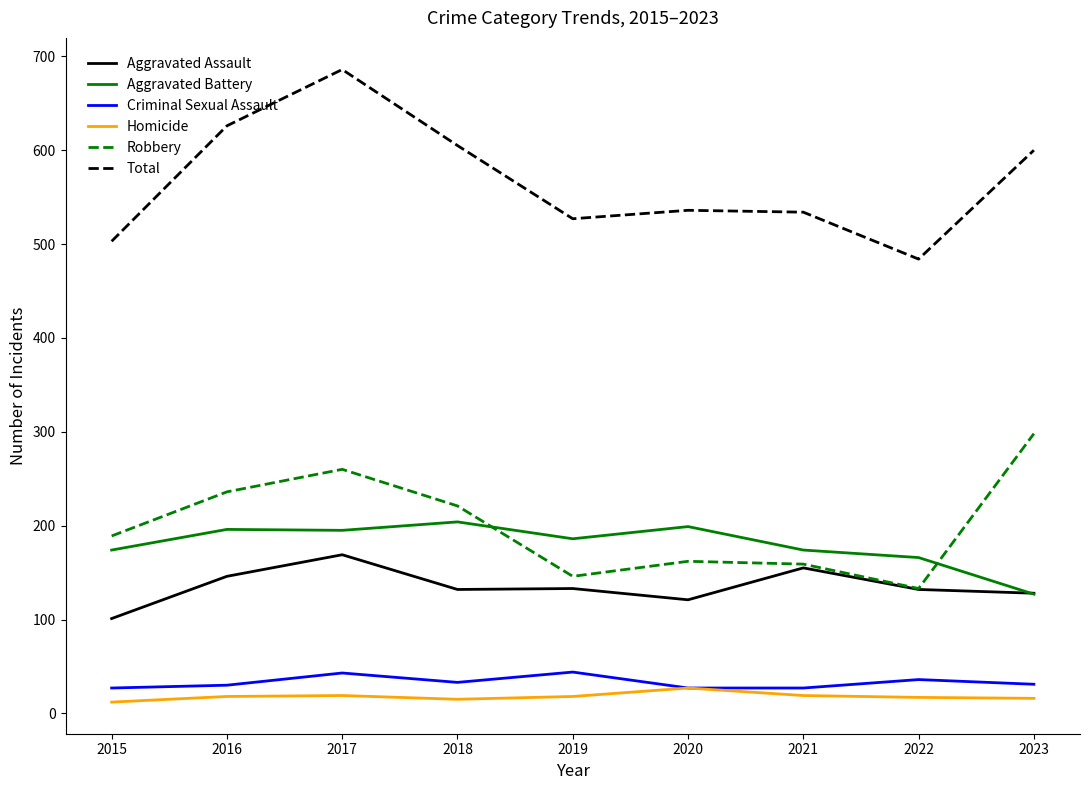

The Aggravated Assault series shows 169 at 2017. True or false?

True